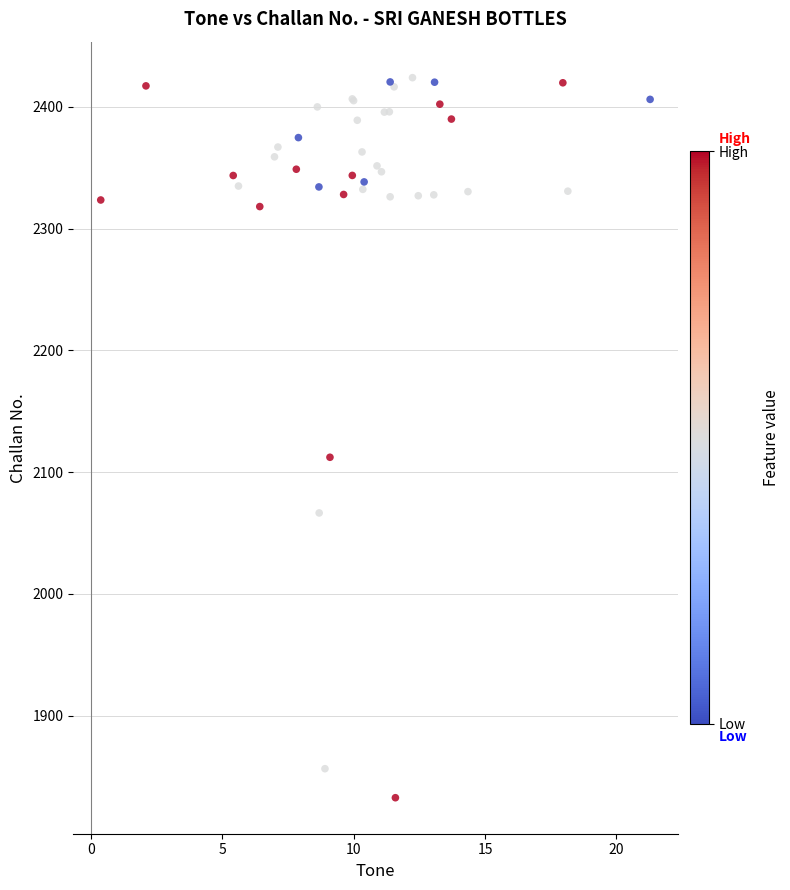

What Y value in the scatter plot is closest to 2128?

2112.2